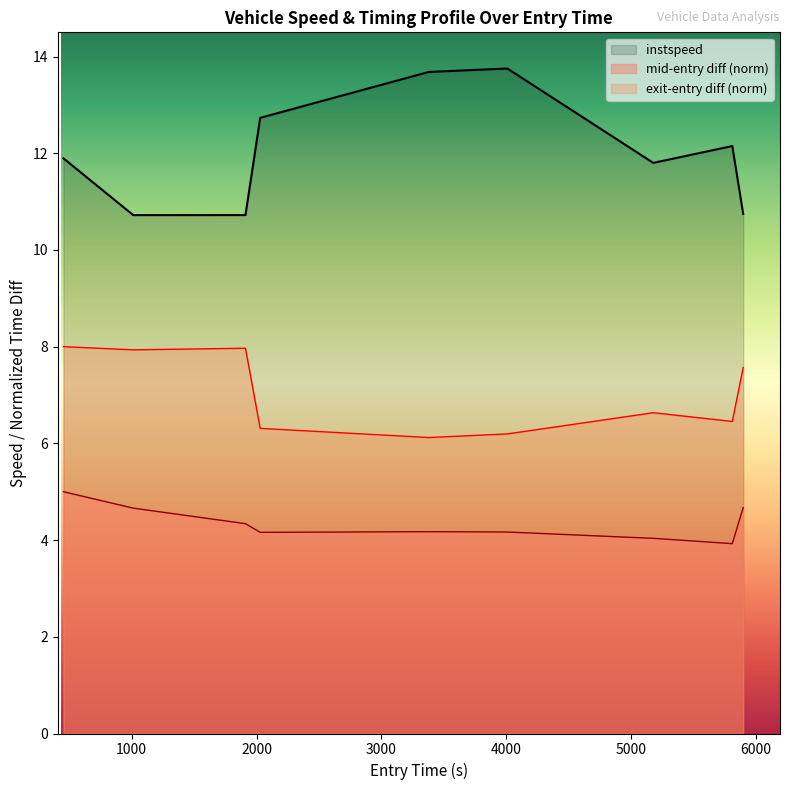

How many points are higher than both their immediate neighbors (excluding endpoints)?

2